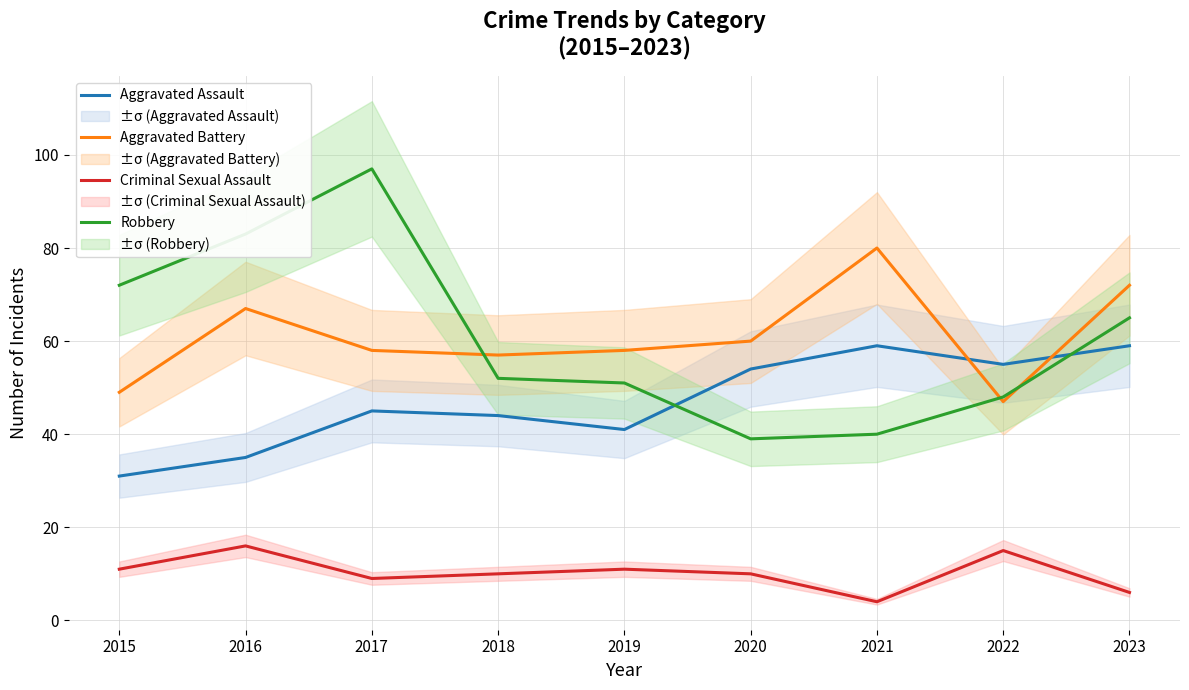

Read the Aggravated Battery value at 2017.

58